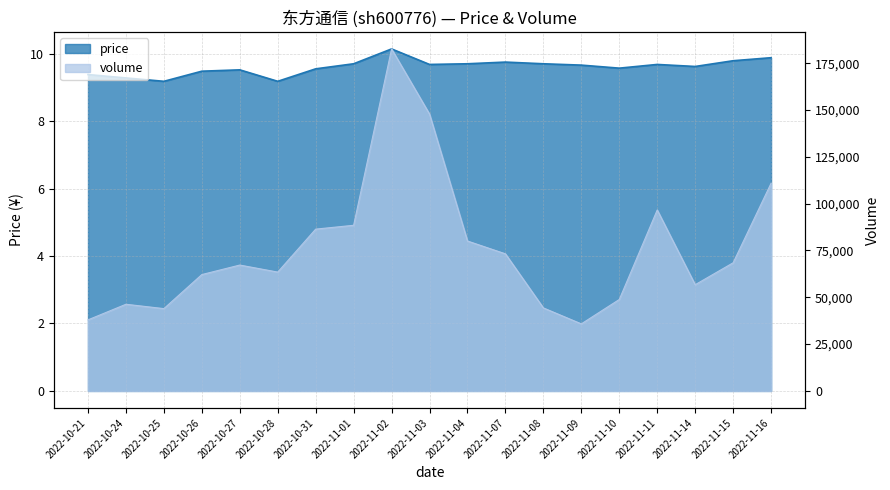

Is it true that price equals 9.3 at 2022-10-24?

True